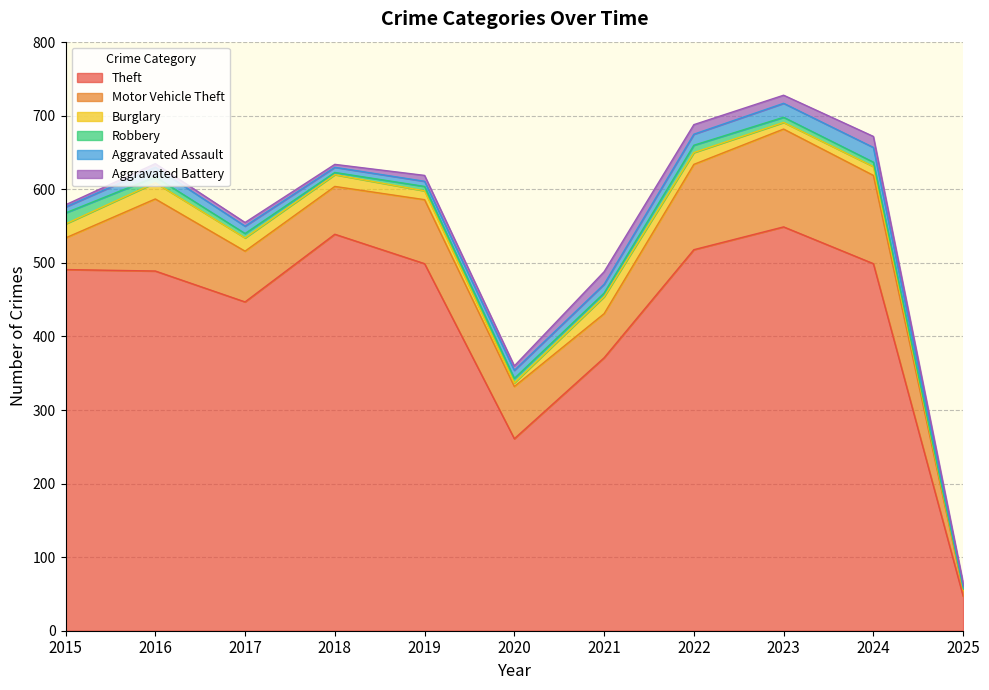

What are all the series names shown in the legend?

Theft, Motor Vehicle Theft, Burglary, Robbery, Aggravated Assault, Aggravated Battery